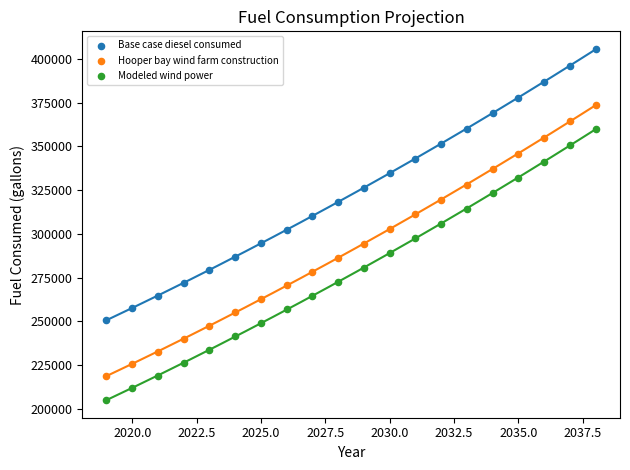

What are all the series names shown in the legend?

Base case diesel consumed, Hooper bay wind farm construction, Modeled wind power